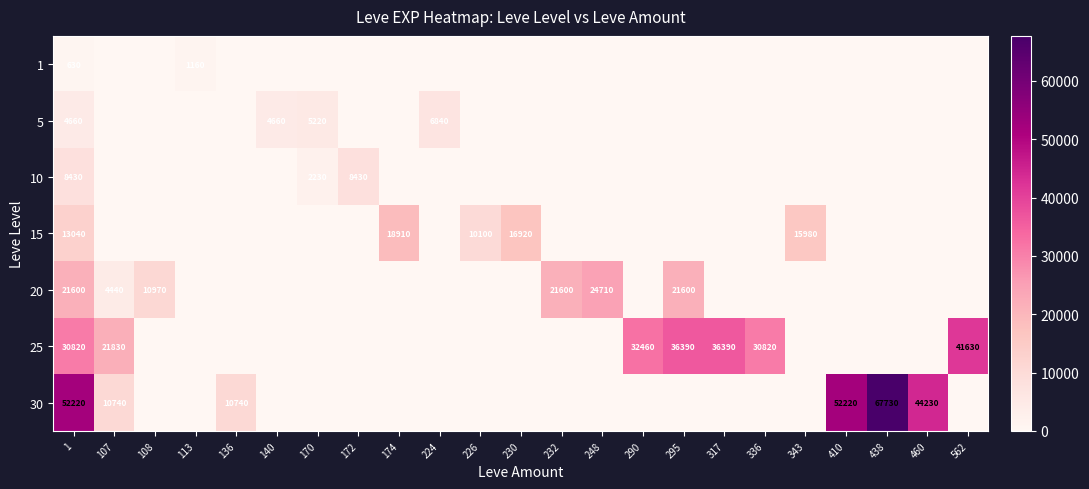

The value of 25 at 140 is 0. True or false?

True